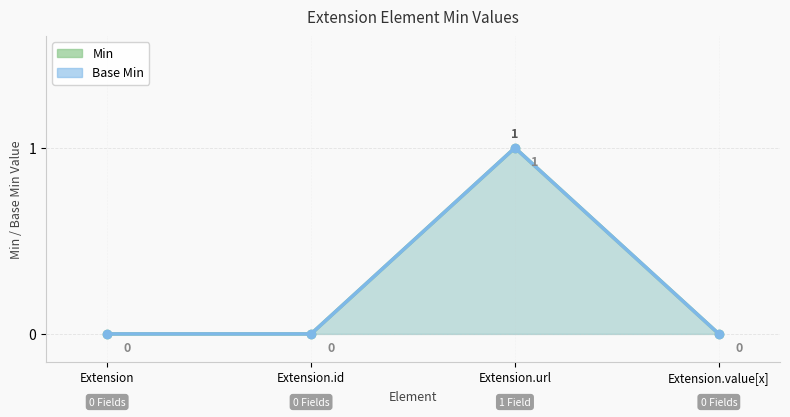

How many interior local peaks does the Min series have?

1